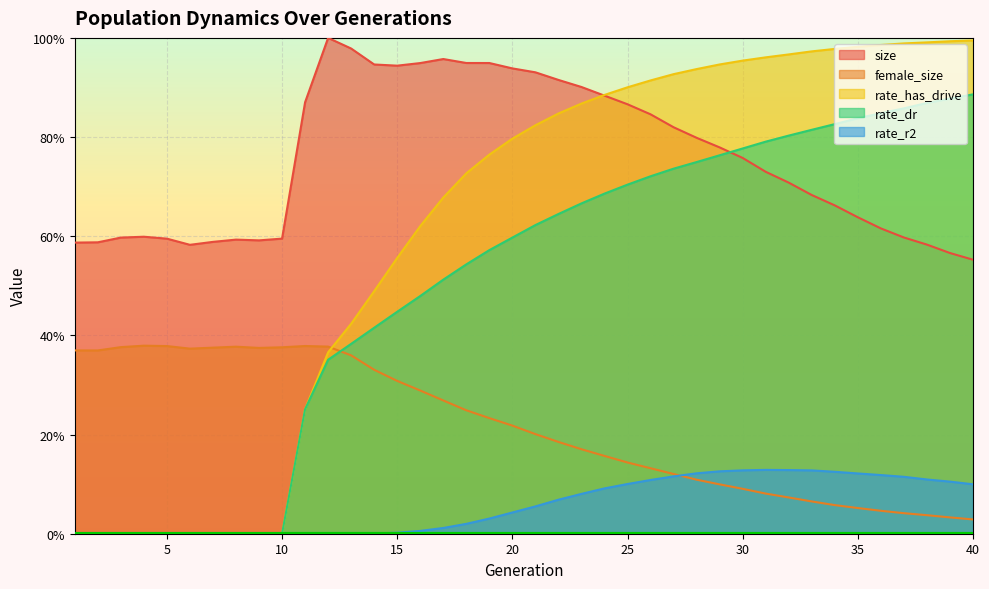

What is the value of the size point at the 26th from the left?

0.8